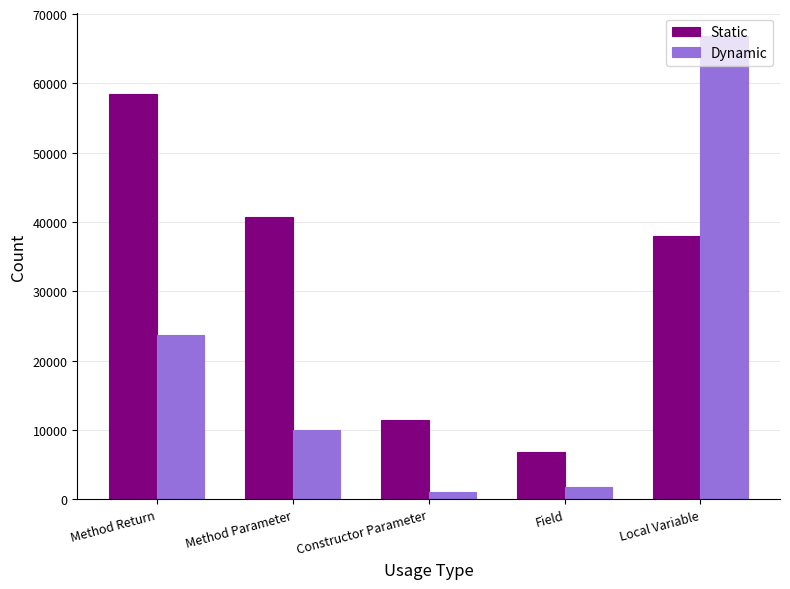

List the series in order of their overall mean, lowest first.

Dynamic, Static